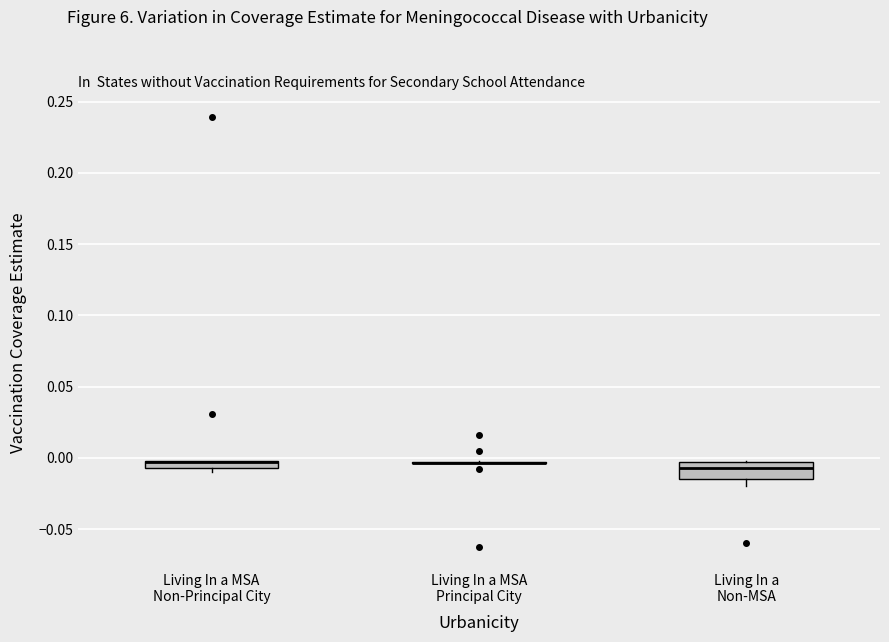

Which box is the tallest, from its lower edge to its upper edge?

Living In a Non-MSA